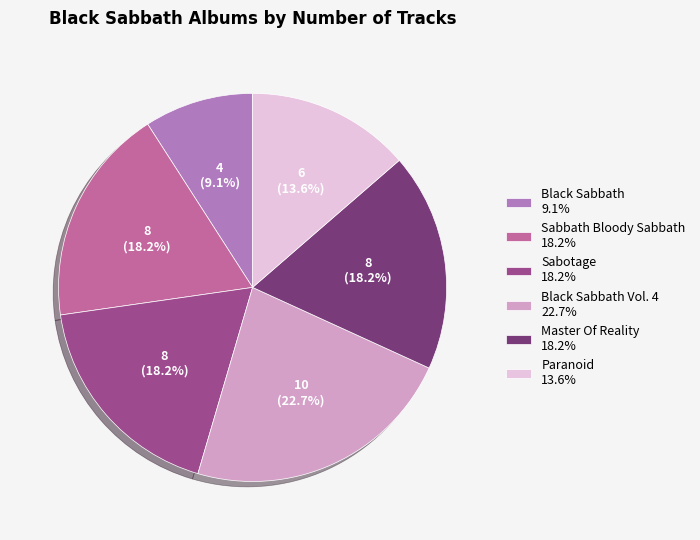

Does Master Of Reality 18.2% account for over 50% of the chart?

No